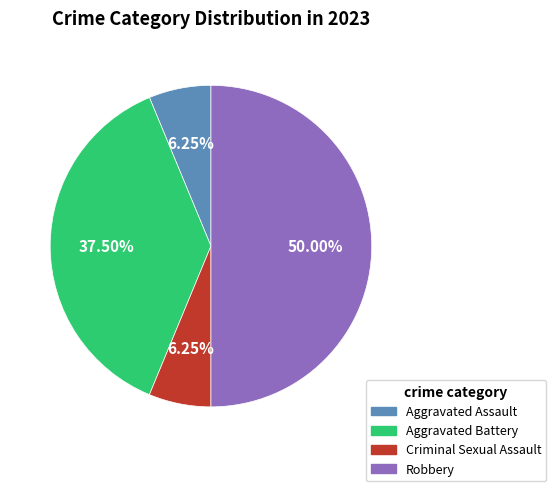

How many slices are in this pie chart?

4